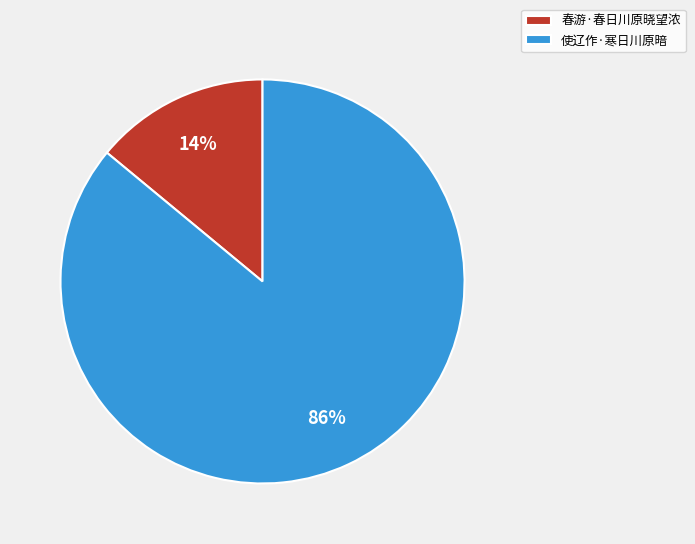

To the nearest percent, what percentage of the pie is 春游·春日川原晓望浓?

14%